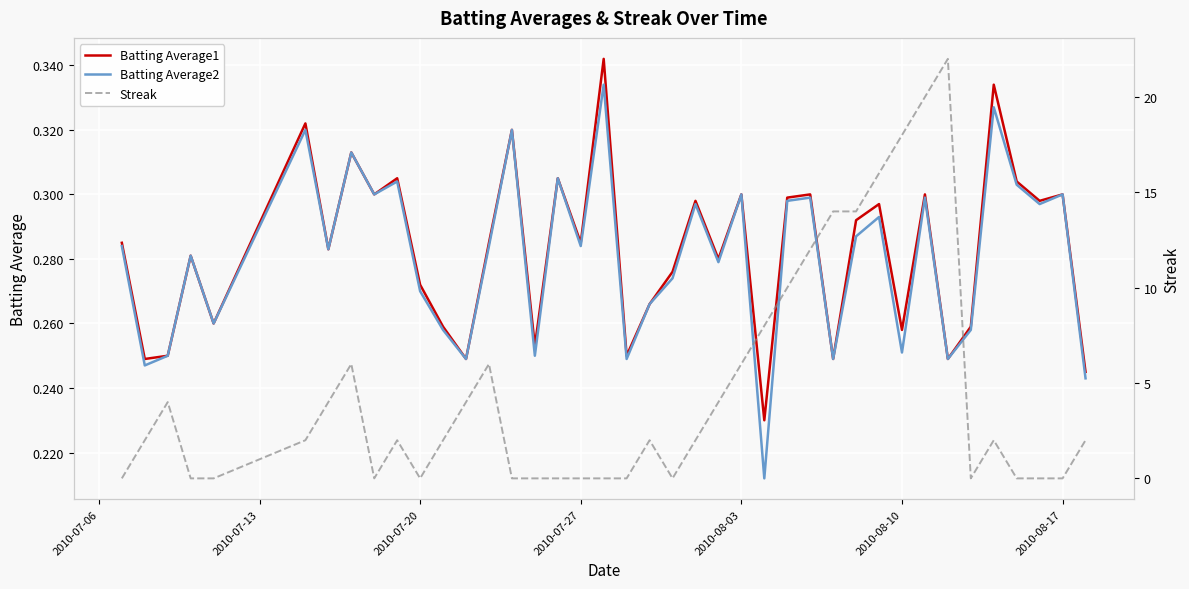

True or false: Batting Average2 has more than 0 points higher than both neighbors.

True